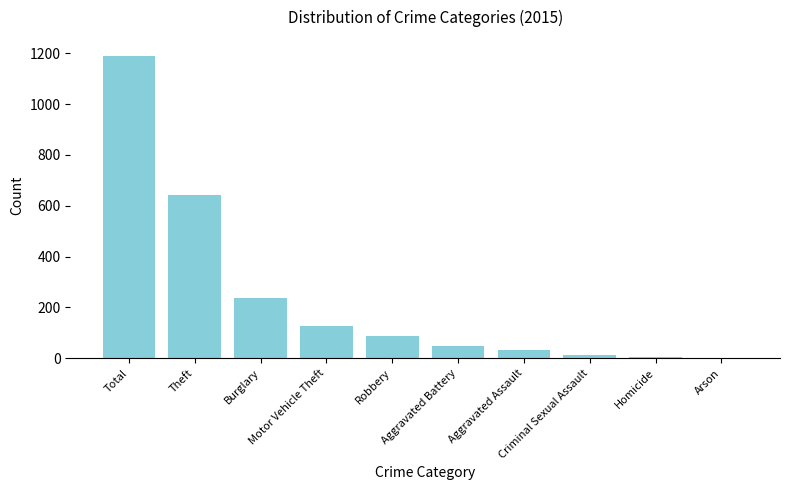

The chart shows a value of 76 at Motor Vehicle Theft. True or false?

False